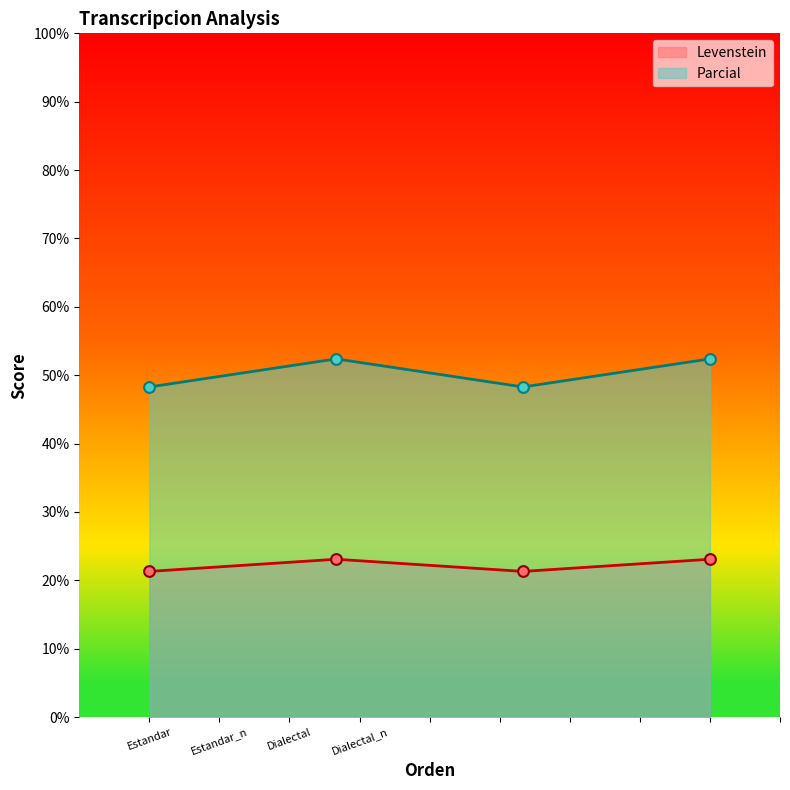

Which series contains the lowest Y value?

Levenstein